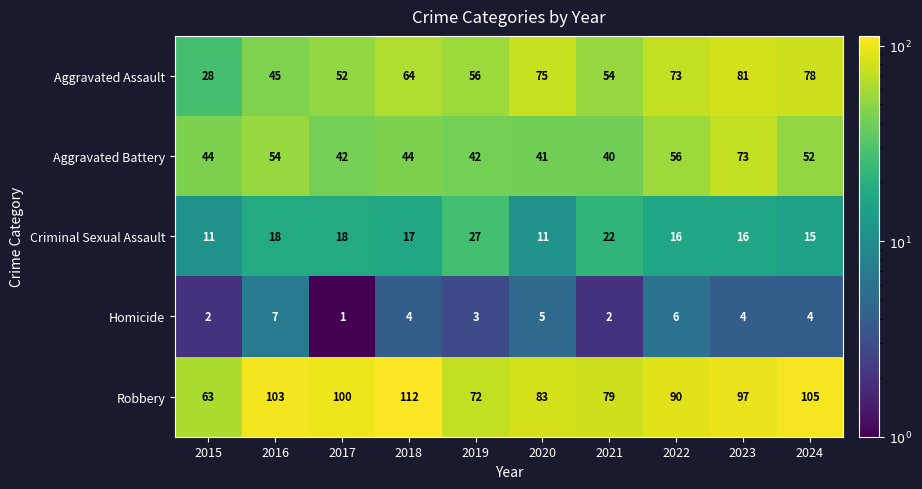

How many distinct data groups are displayed?

5